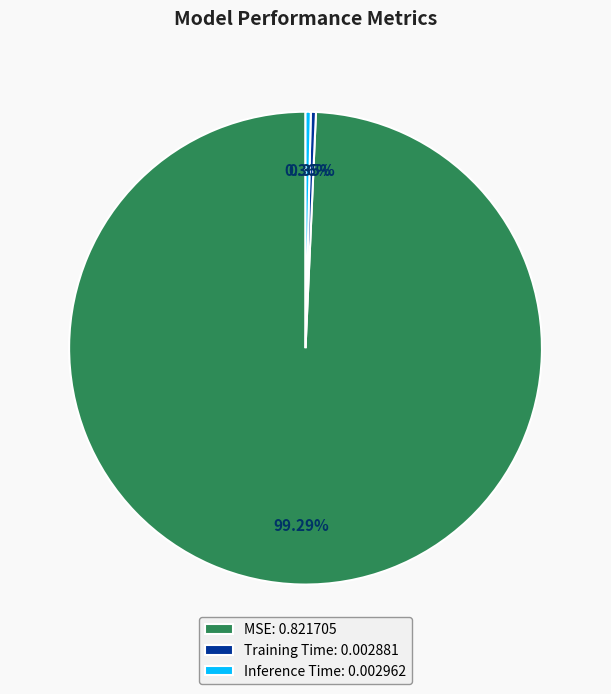

Does MSE account for over 50% of the chart?

Yes